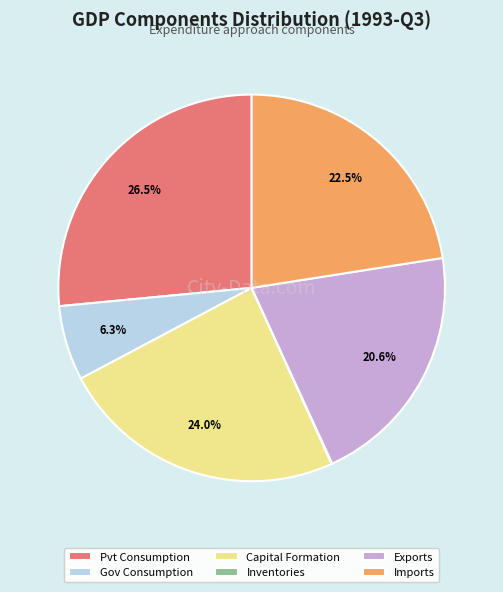

Which category has the biggest portion of the pie?

Pvt Consumption